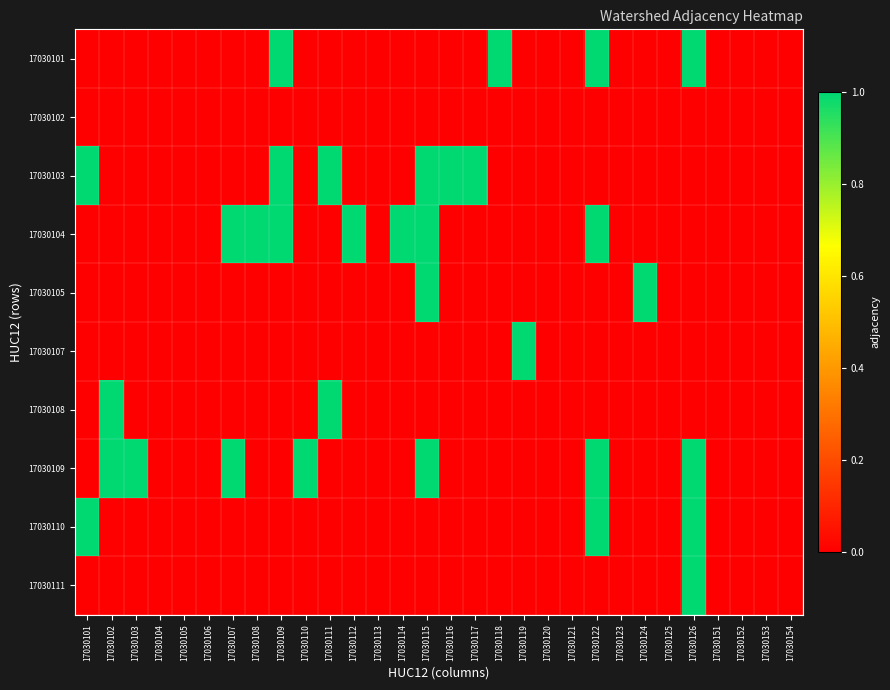

Reading right to left, extract all data points from this chart.

17030101: 17030154=0	17030153=0	17030152=0	17030151=0	17030126=1	17030125=0	17030124=0	17030123=0	17030122=1	17030121=0	17030120=0	17030119=0	17030118=1	17030117=0	17030116=0	17030115=0	17030114=0	17030113=0	17030112=0	17030111=0	17030110=0	17030109=1	17030108=0	17030107=0	17030106=0	17030105=0	17030104=0	17030103=0	17030102=0	17030101=0
17030102: 17030154=0	17030153=0	17030152=0	17030151=0	17030126=0	17030125=0	17030124=0	17030123=0	17030122=0	17030121=0	17030120=0	17030119=0	17030118=0	17030117=0	17030116=0	17030115=0	17030114=0	17030113=0	17030112=0	17030111=0	17030110=0	17030109=0	17030108=0	17030107=0	17030106=0	17030105=0	17030104=0	17030103=0	17030102=0	17030101=0
17030103: 17030154=0	17030153=0	17030152=0	17030151=0	17030126=0	17030125=0	17030124=0	17030123=0	17030122=0	17030121=0	17030120=0	17030119=0	17030118=0	17030117=1	17030116=1	17030115=1	17030114=0	17030113=0	17030112=0	17030111=1	17030110=0	17030109=1	17030108=0	17030107=0	17030106=0	17030105=0	17030104=0	17030103=0	17030102=0	17030101=1
17030104: 17030154=0	17030153=0	17030152=0	17030151=0	17030126=0	17030125=0	17030124=0	17030123=0	17030122=1	17030121=0	17030120=0	17030119=0	17030118=0	17030117=0	17030116=0	17030115=1	17030114=1	17030113=0	17030112=1	17030111=0	17030110=0	17030109=1	17030108=1	17030107=1	17030106=0	17030105=0	17030104=0	17030103=0	17030102=0	17030101=0
17030105: 17030154=0	17030153=0	17030152=0	17030151=0	17030126=0	17030125=0	17030124=1	17030123=0	17030122=0	17030121=0	17030120=0	17030119=0	17030118=0	17030117=0	17030116=0	17030115=1	17030114=0	17030113=0	17030112=0	17030111=0	17030110=0	17030109=0	17030108=0	17030107=0	17030106=0	17030105=0	17030104=0	17030103=0	17030102=0	17030101=0
17030107: 17030154=0	17030153=0	17030152=0	17030151=0	17030126=0	17030125=0	17030124=0	17030123=0	17030122=0	17030121=0	17030120=0	17030119=1	17030118=0	17030117=0	17030116=0	17030115=0	17030114=0	17030113=0	17030112=0	17030111=0	17030110=0	17030109=0	17030108=0	17030107=0	17030106=0	17030105=0	17030104=0	17030103=0	17030102=0	17030101=0
17030108: 17030154=0	17030153=0	17030152=0	17030151=0	17030126=0	17030125=0	17030124=0	17030123=0	17030122=0	17030121=0	17030120=0	17030119=0	17030118=0	17030117=0	17030116=0	17030115=0	17030114=0	17030113=0	17030112=0	17030111=1	17030110=0	17030109=0	17030108=0	17030107=0	17030106=0	17030105=0	17030104=0	17030103=0	17030102=1	17030101=0
17030109: 17030154=0	17030153=0	17030152=0	17030151=0	17030126=1	17030125=0	17030124=0	17030123=0	17030122=1	17030121=0	17030120=0	17030119=0	17030118=0	17030117=0	17030116=0	17030115=1	17030114=0	17030113=0	17030112=0	17030111=0	17030110=1	17030109=0	17030108=0	17030107=1	17030106=0	17030105=0	17030104=0	17030103=1	17030102=1	17030101=0
17030110: 17030154=0	17030153=0	17030152=0	17030151=0	17030126=1	17030125=0	17030124=0	17030123=0	17030122=1	17030121=0	17030120=0	17030119=0	17030118=0	17030117=0	17030116=0	17030115=0	17030114=0	17030113=0	17030112=0	17030111=0	17030110=0	17030109=0	17030108=0	17030107=0	17030106=0	17030105=0	17030104=0	17030103=0	17030102=0	17030101=1
17030111: 17030154=0	17030153=0	17030152=0	17030151=0	17030126=1	17030125=0	17030124=0	17030123=0	17030122=0	17030121=0	17030120=0	17030119=0	17030118=0	17030117=0	17030116=0	17030115=0	17030114=0	17030113=0	17030112=0	17030111=0	17030110=0	17030109=0	17030108=0	17030107=0	17030106=0	17030105=0	17030104=0	17030103=0	17030102=0	17030101=0